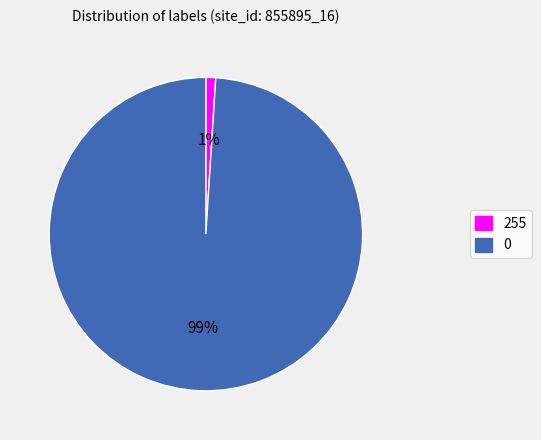

Rank the categories by value from highest to lowest.

0, 255